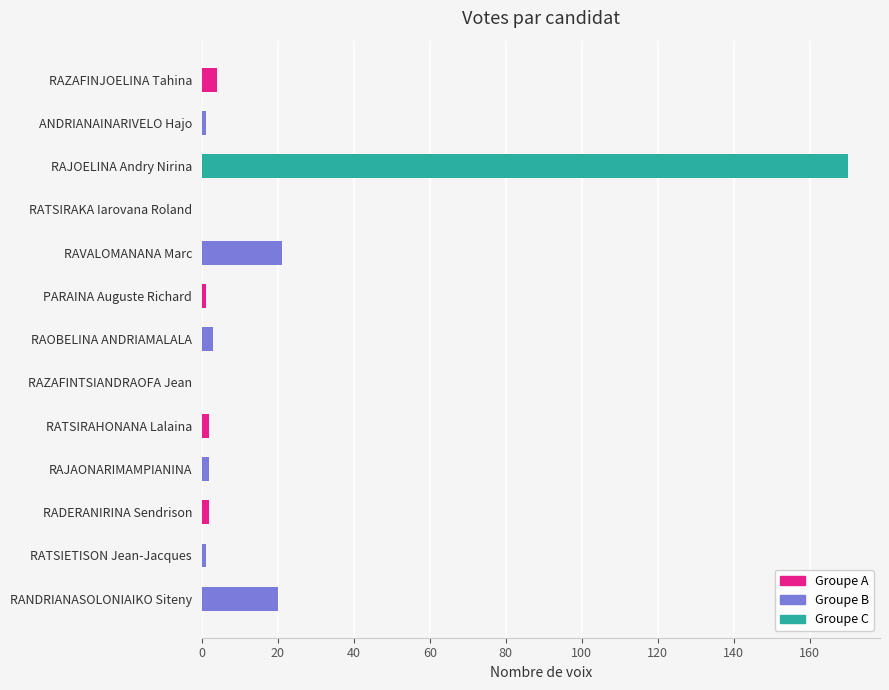

What is the maximum value shown in the chart?

170